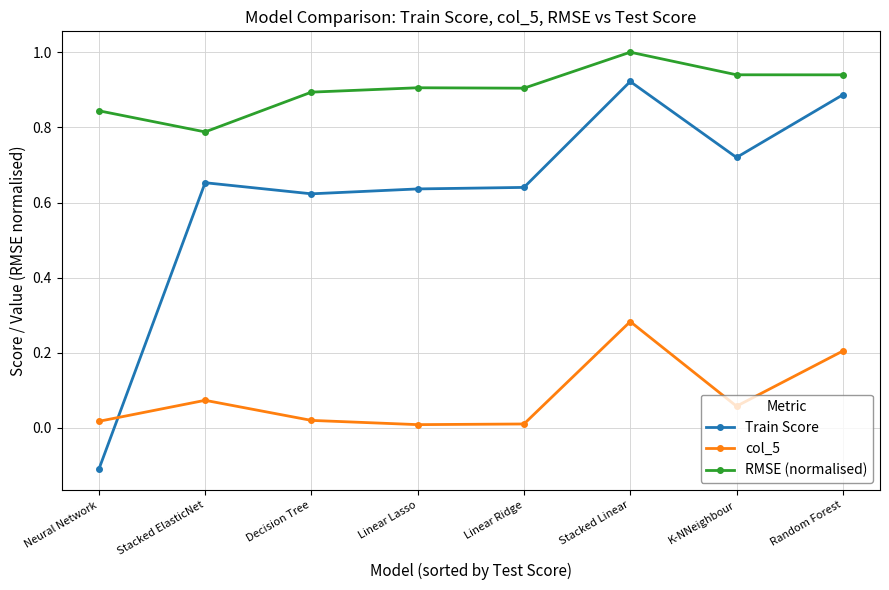

Rank the series by their maximum value, from lowest to highest.

col_5, Train Score, RMSE (normalised)